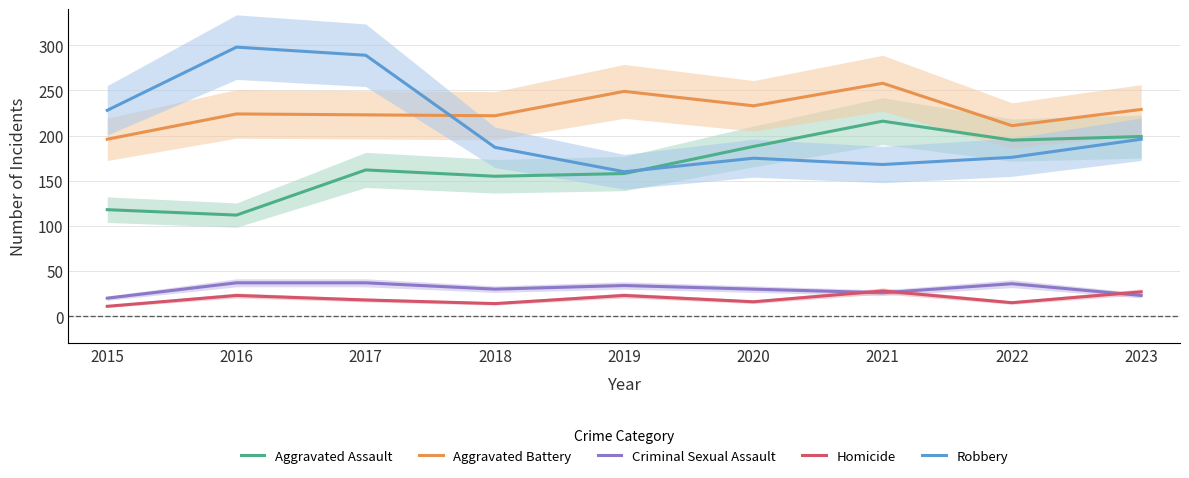

Does the chart display data point markers on the line(s)?

No